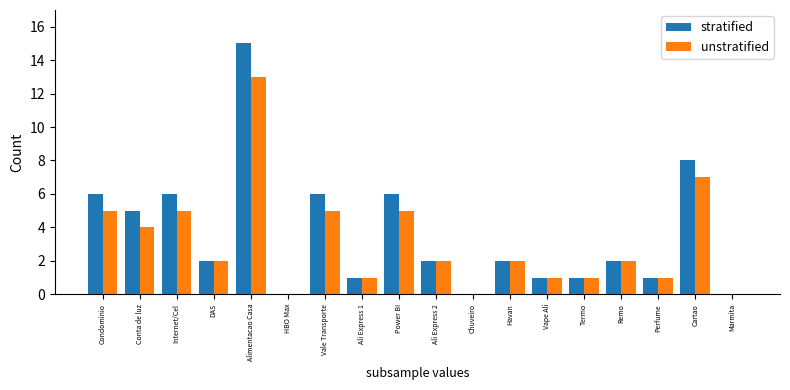

Is it true that stratified equals 1 at Remo?

False